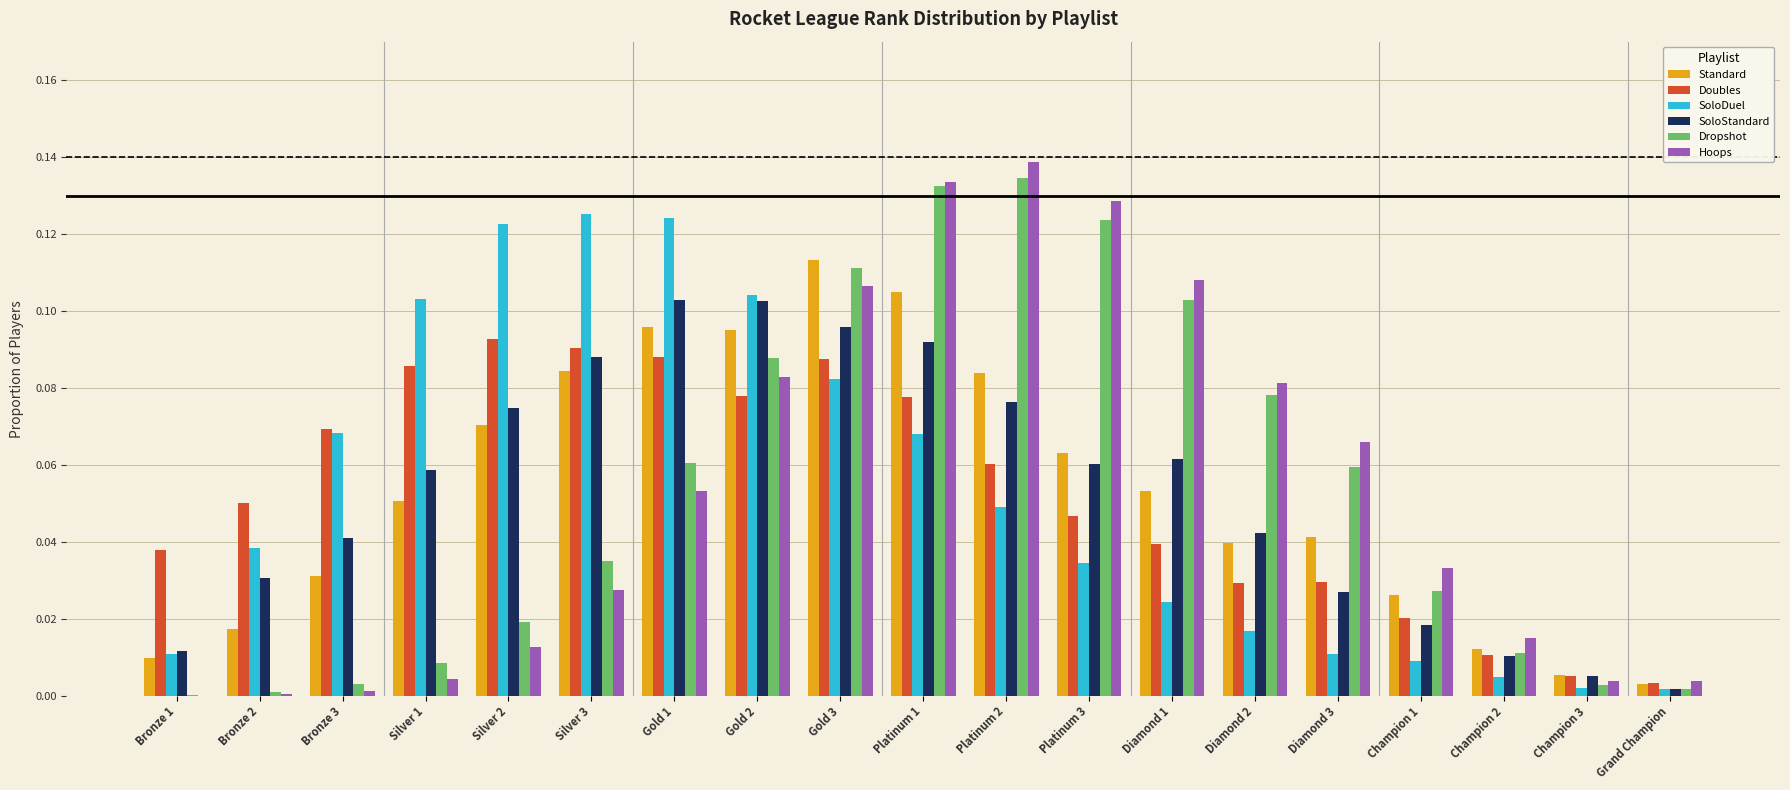

Which label corresponds to the largest value in the chart?

Platinum 2